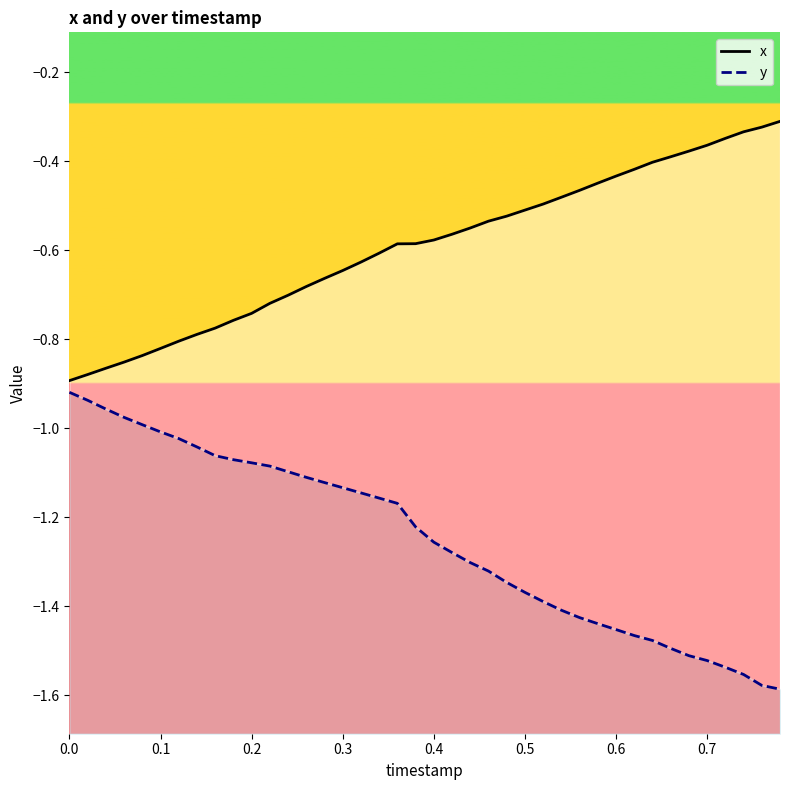

What are all the series names shown in the legend?

x, y